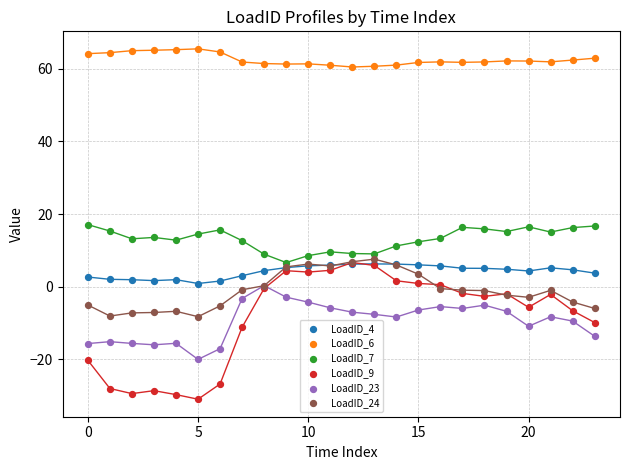

What are all the series names shown in the legend?

LoadID_4, LoadID_6, LoadID_7, LoadID_9, LoadID_23, LoadID_24